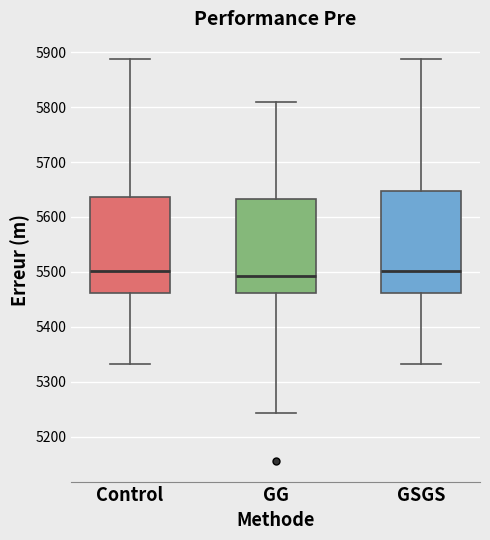

Where is the lower edge of the box for GSGS on the y-axis? The values are not printed on the chart, so give them approximately, as read against the axis.

5460